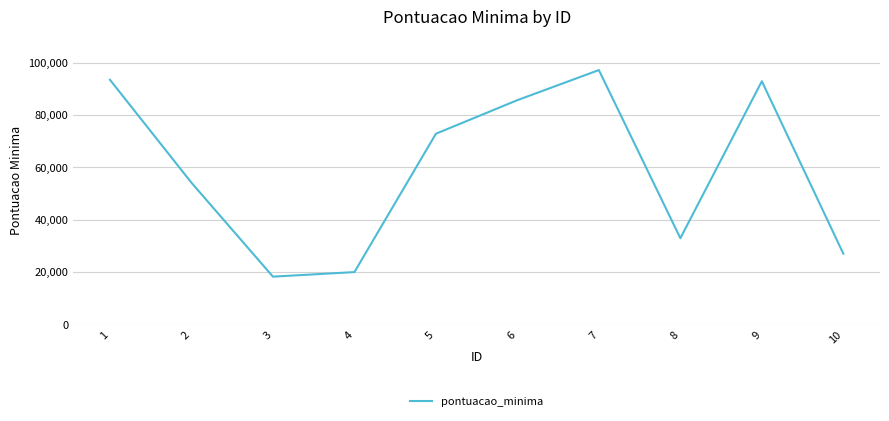

Between 5 and 4, which is larger?

5